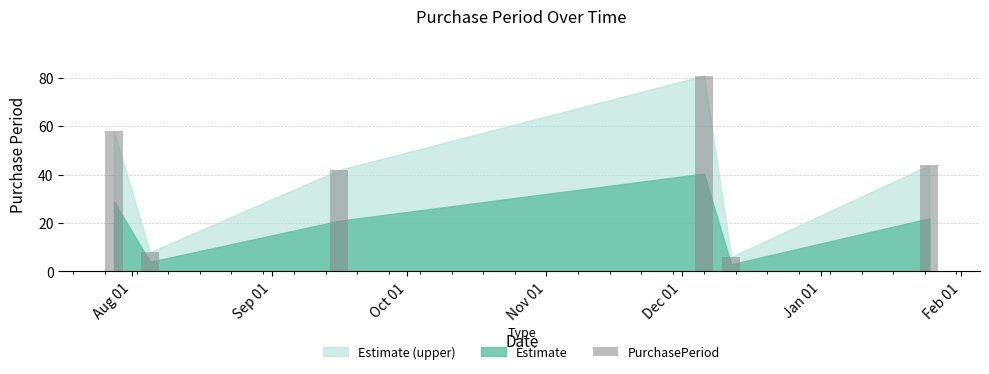

What is the minimum value shown in the chart?

6